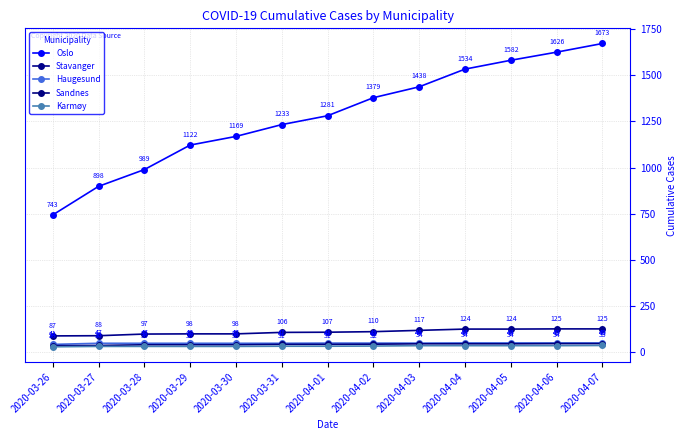

Which series has the largest range (max minus min)?

Oslo